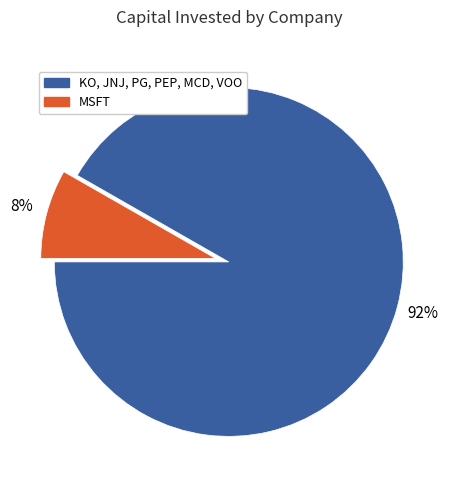

Is there any slice that represents more than half of the pie?

Yes